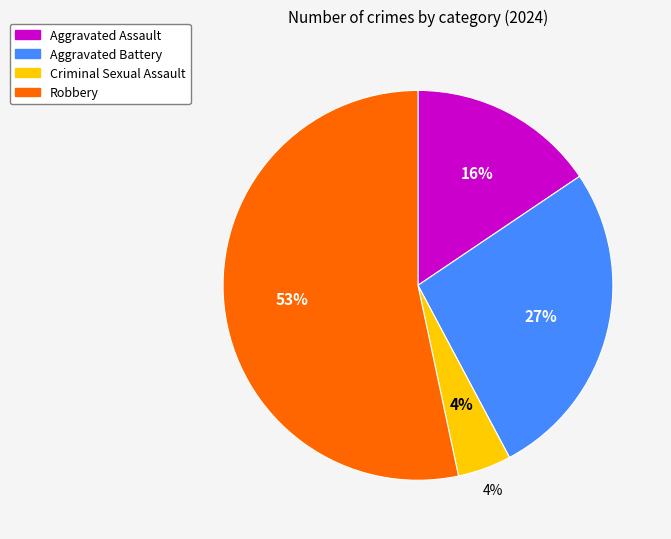

To the nearest percent, what is the difference between the largest and smallest slice percentages?

49%